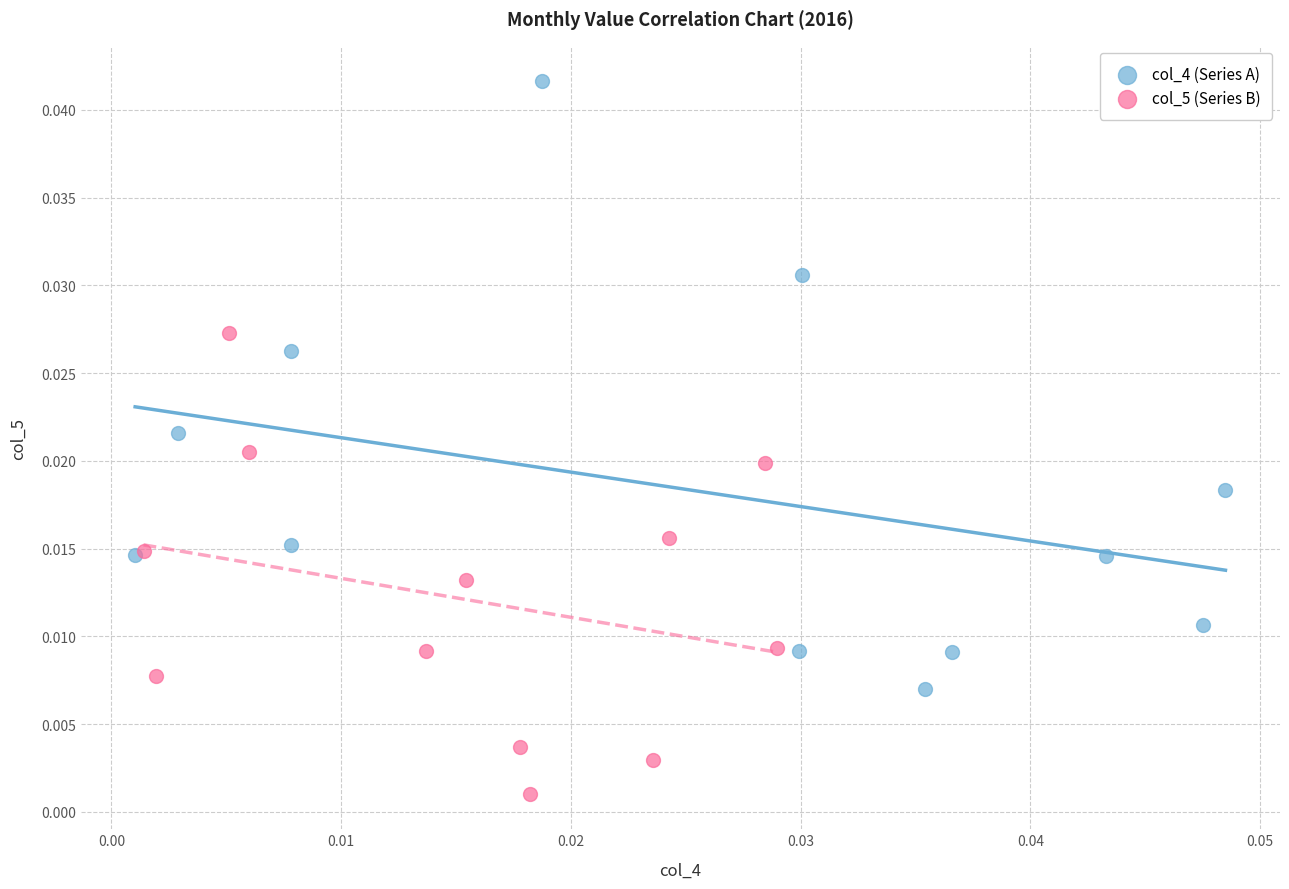

Which series reaches the maximum Y coordinate?

col_4 (Series A)